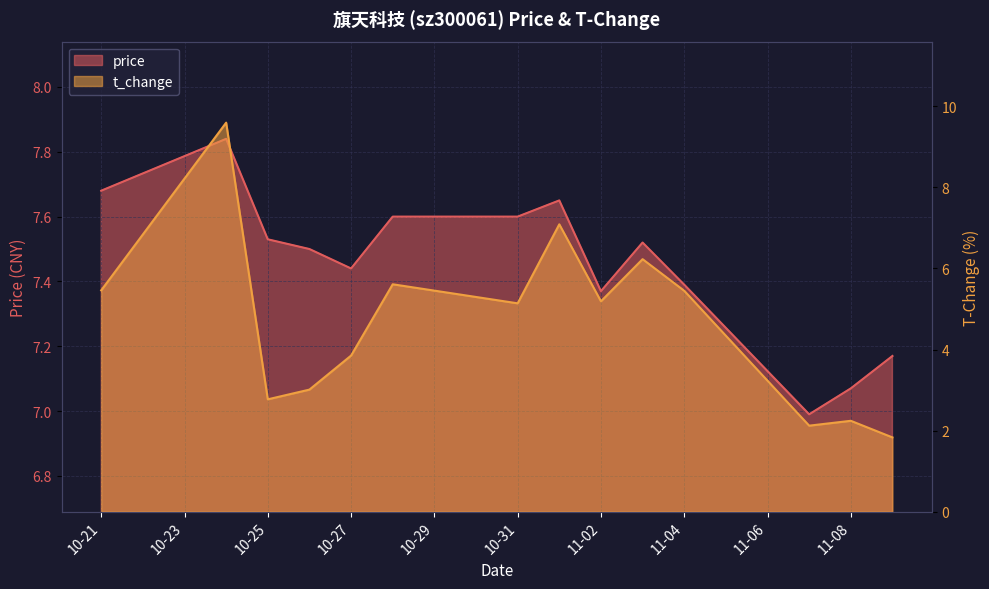

Rank the series at 2022-10-24 from lowest to highest value.

price, t_change